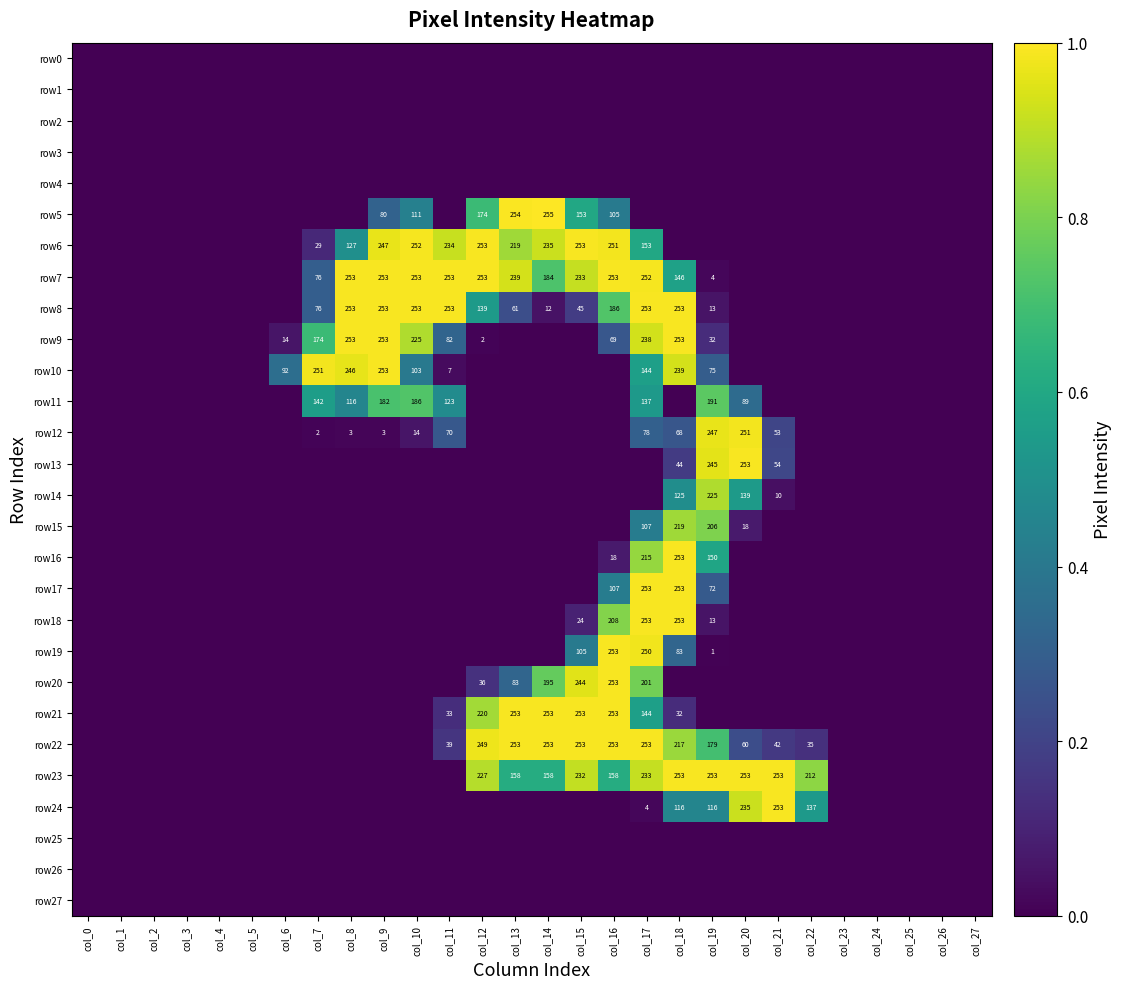

The value of row7 at col_13 is 239. True or false?

True